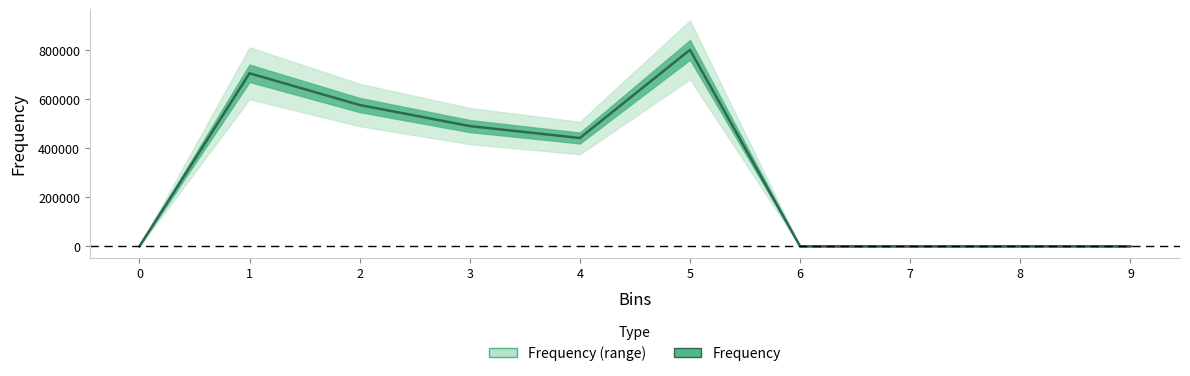

At which label is the value closest to 401290?

4